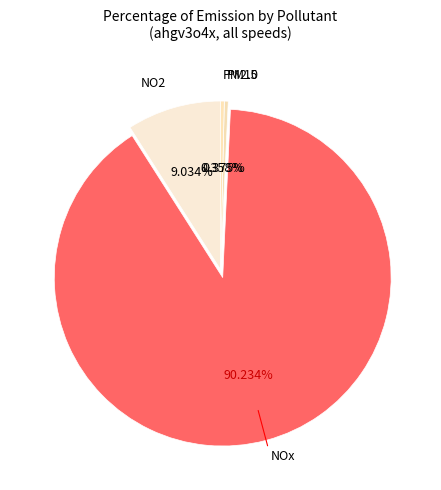

How many slices are in this pie chart?

4